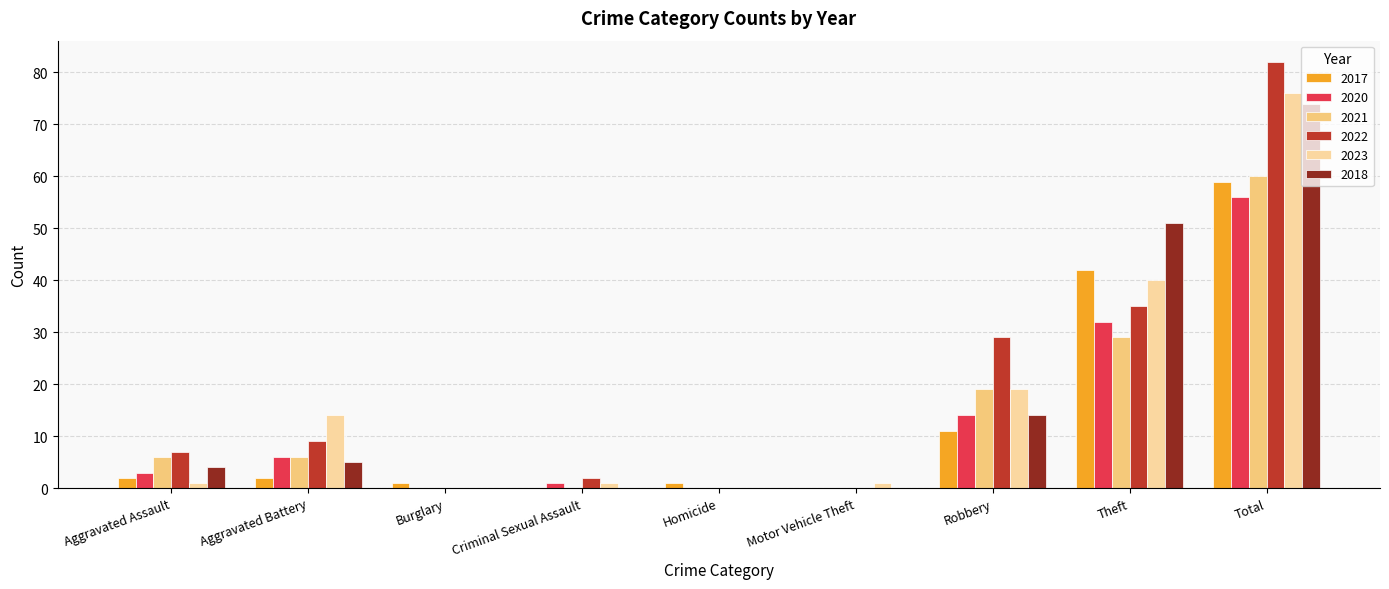

Is the value of 2022 at Robbery greater than the value of 2018 at Homicide?

Yes